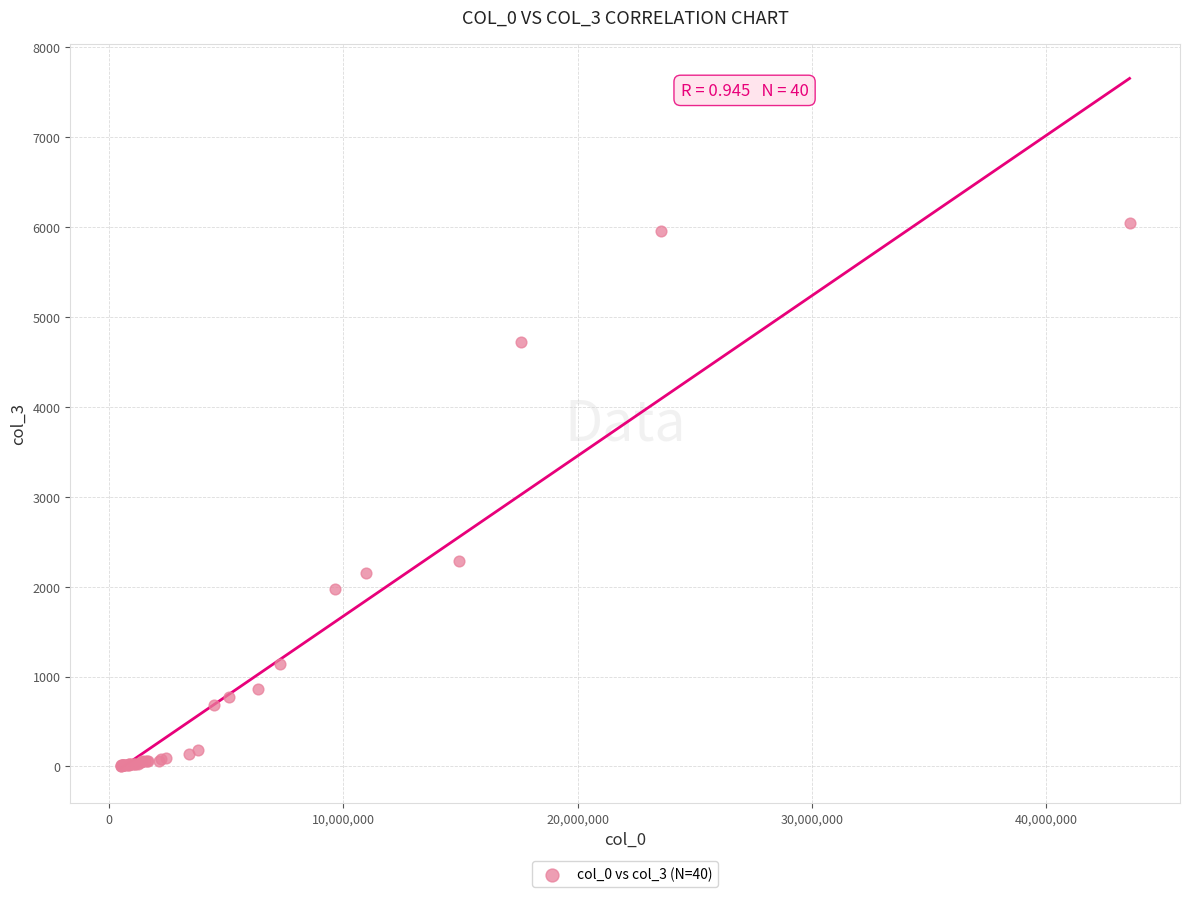

What Y value in the scatter plot is closest to 3028?

2287.1